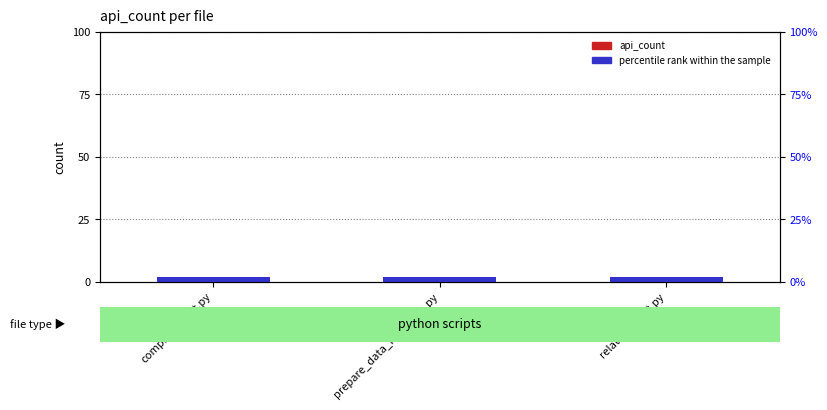

Between compsup_logit.py and prepare_data_files_json.py, which series saw the biggest shift?

api_count